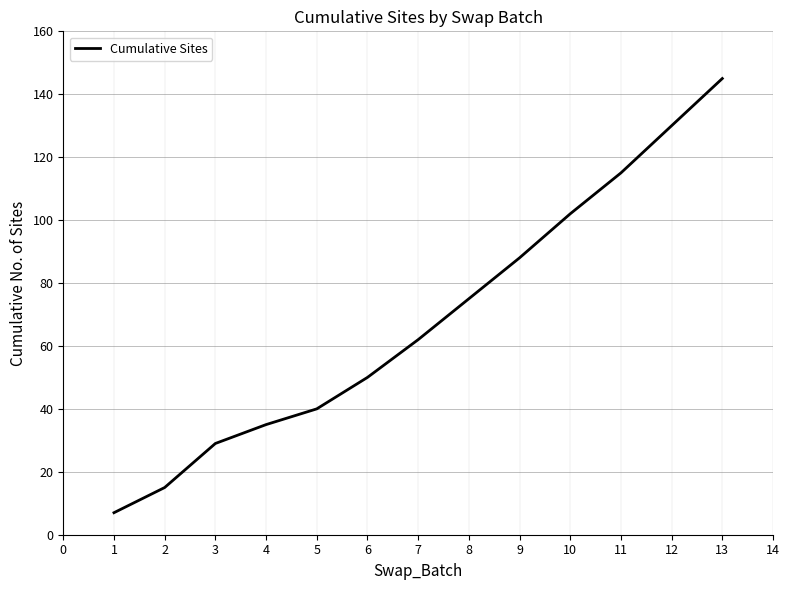

What value does the data have at 9, to the nearest 10?

90